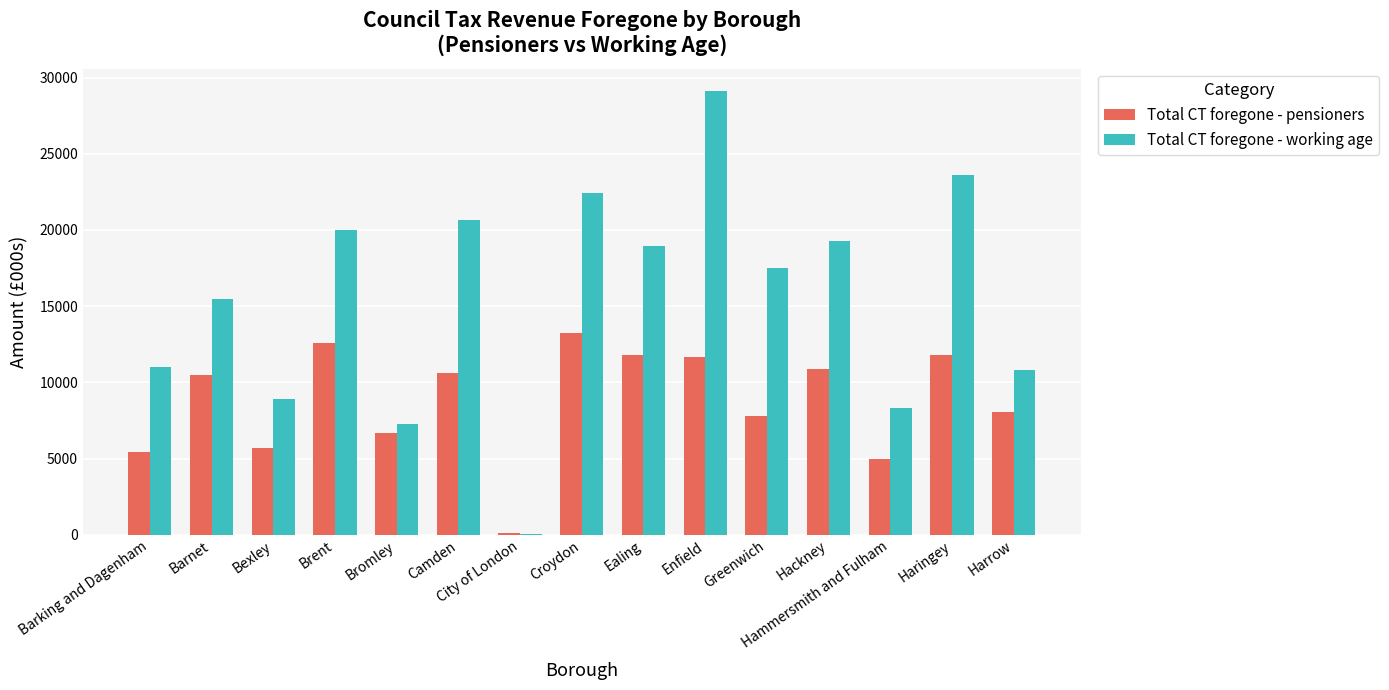

Which series changed the most between Hackney and Haringey?

Total CT foregone - working age